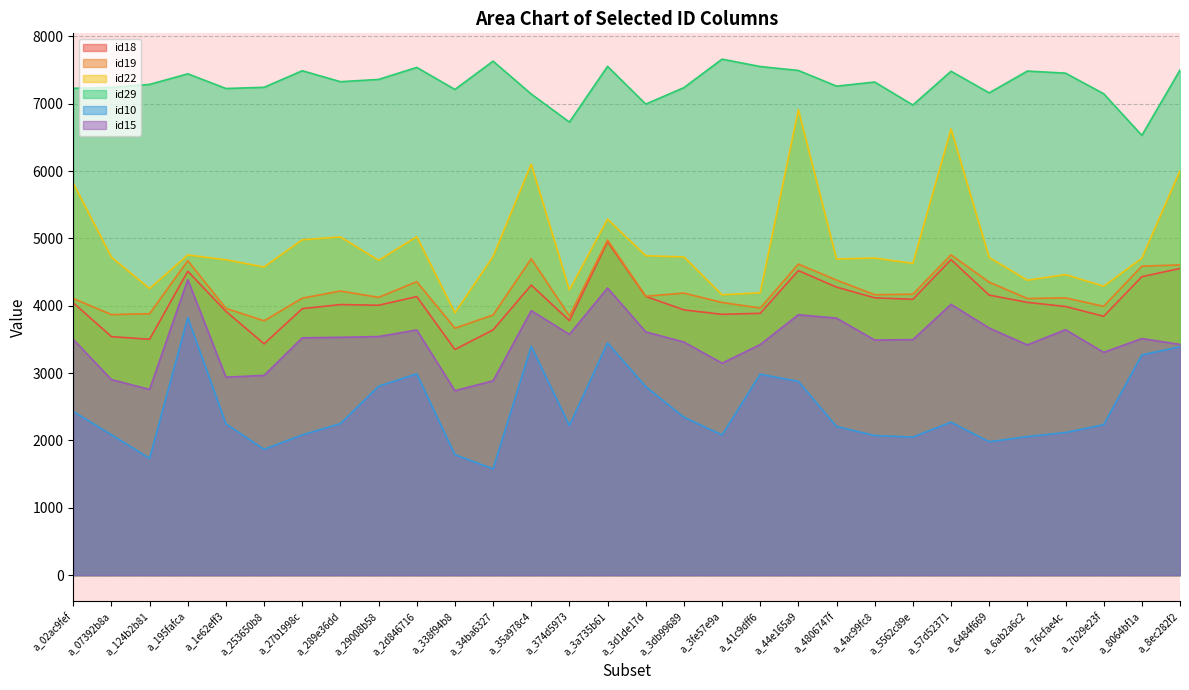

What is the difference between the maximum and second lowest values in the id18 series?

1515